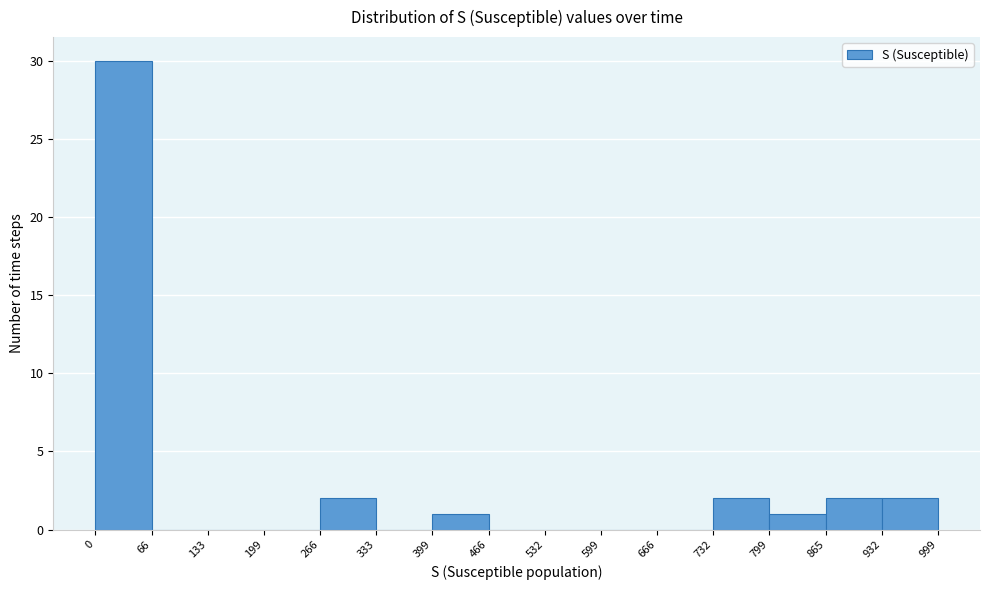

Reading left to right, list every bar in this chart as the range it spans on the x-axis followed by its height. The values are not printed on the chart, so give them approximately, as read against the axis.

0 to 66: 30
66 to 133: 0
133 to 199: 0
199 to 266: 0
266 to 333: 2
333 to 399: 0
399 to 466: 1
466 to 532: 0
532 to 599: 0
599 to 666: 0
666 to 732: 0
732 to 799: 2
799 to 865: 1
865 to 932: 2
932 to 999: 2